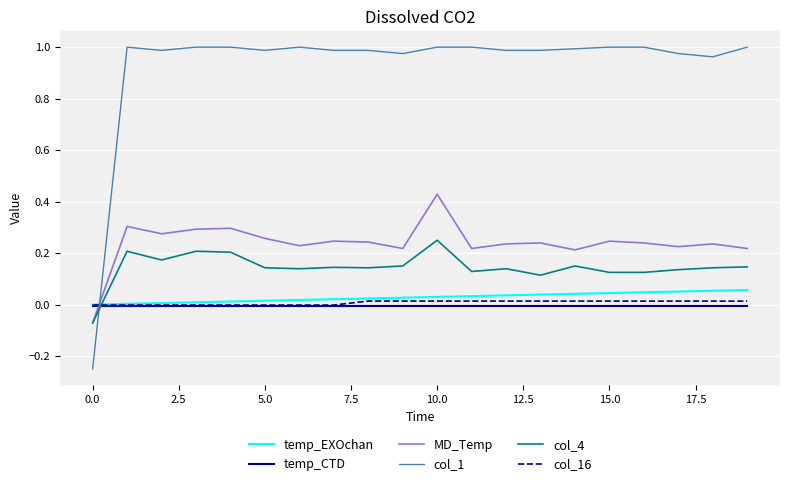

Which series has the largest range (max minus min)?

col_1